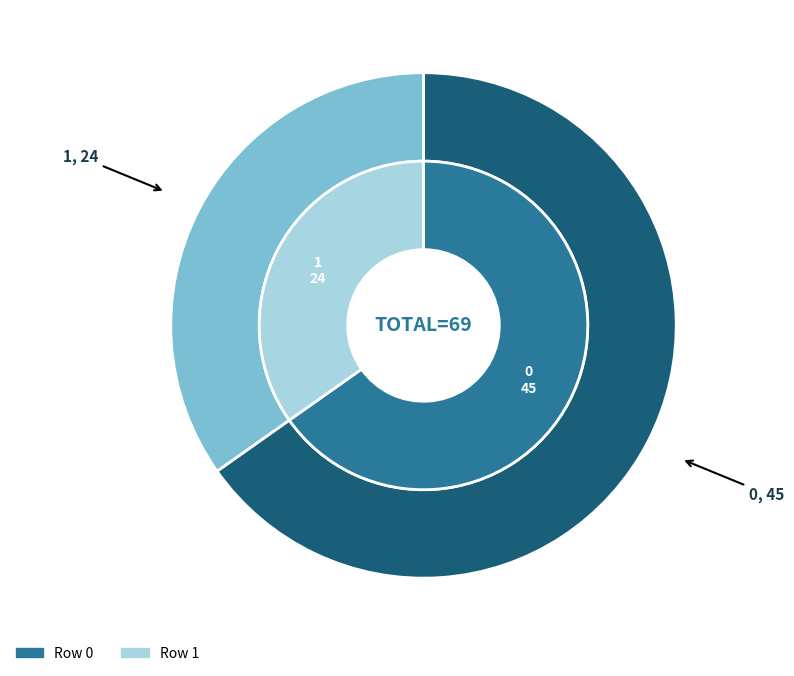

What is the smallest slice in the pie chart?

1